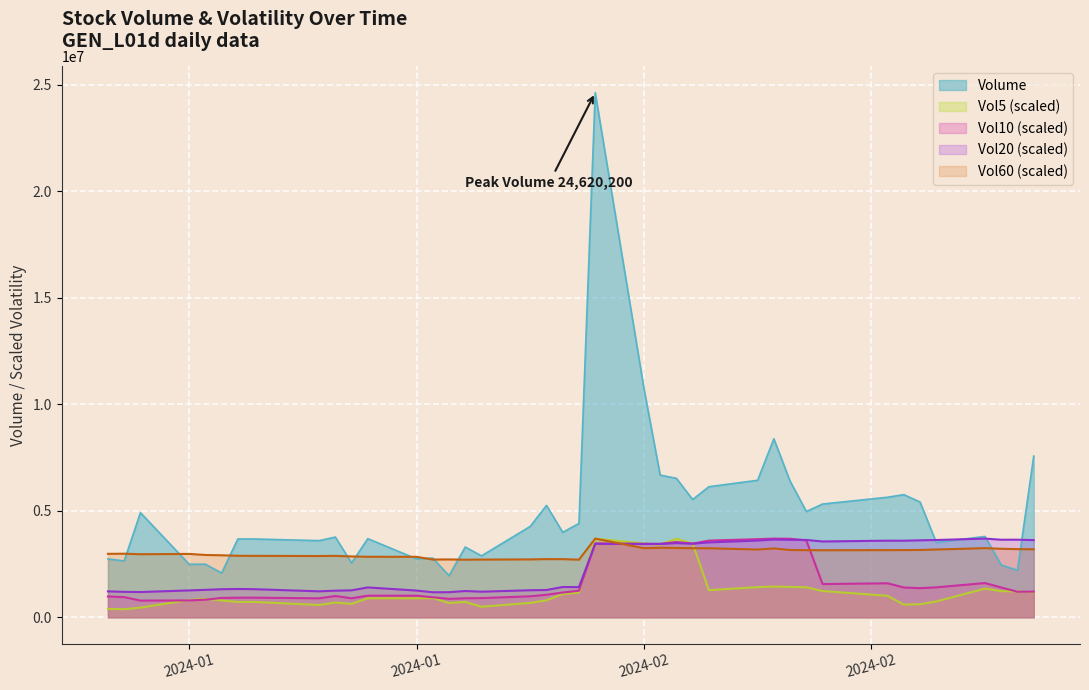

What is the minimum value for Vol60?

2702322.8